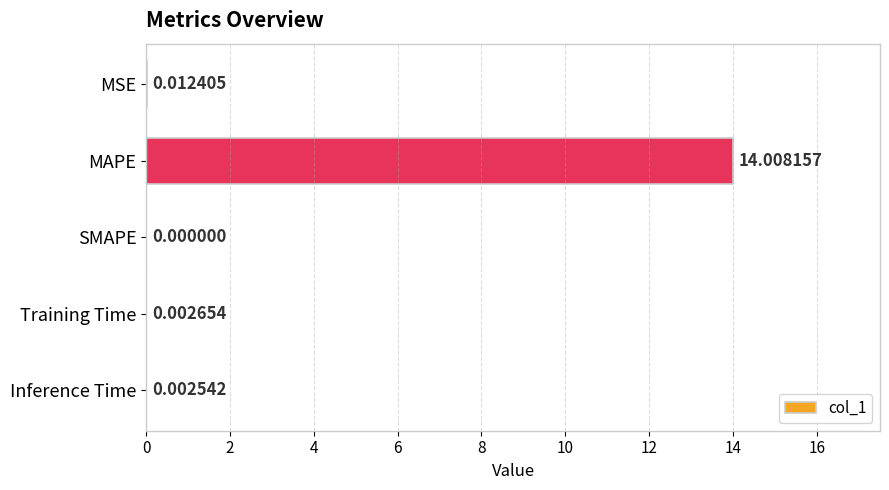

At which category does the chart reach its peak across all series?

MAPE